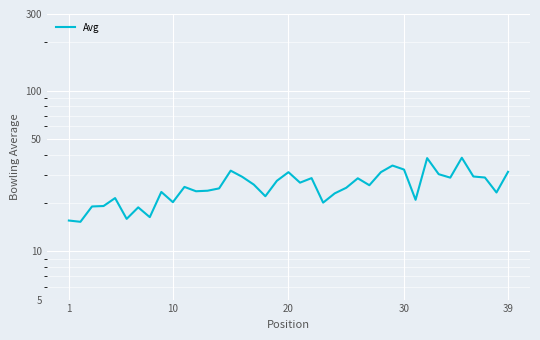

What is the difference between the maximum and minimum values?

23.0